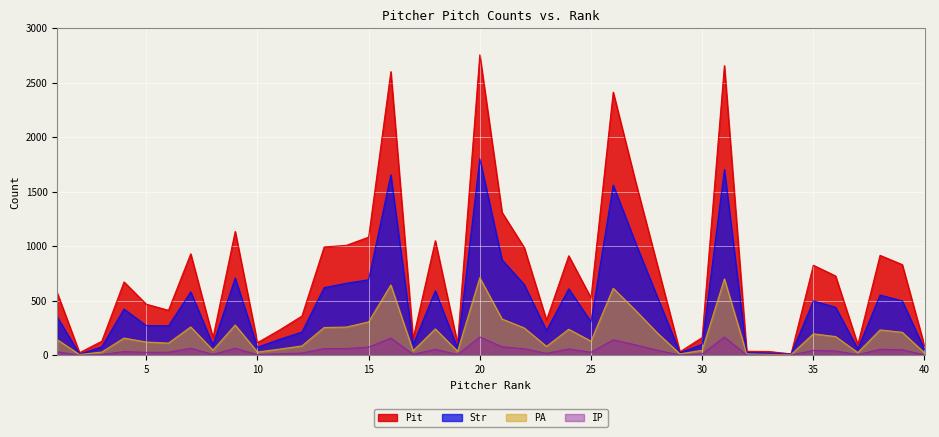

What are all the series names shown in the legend?

Pit, Str, PA, IP